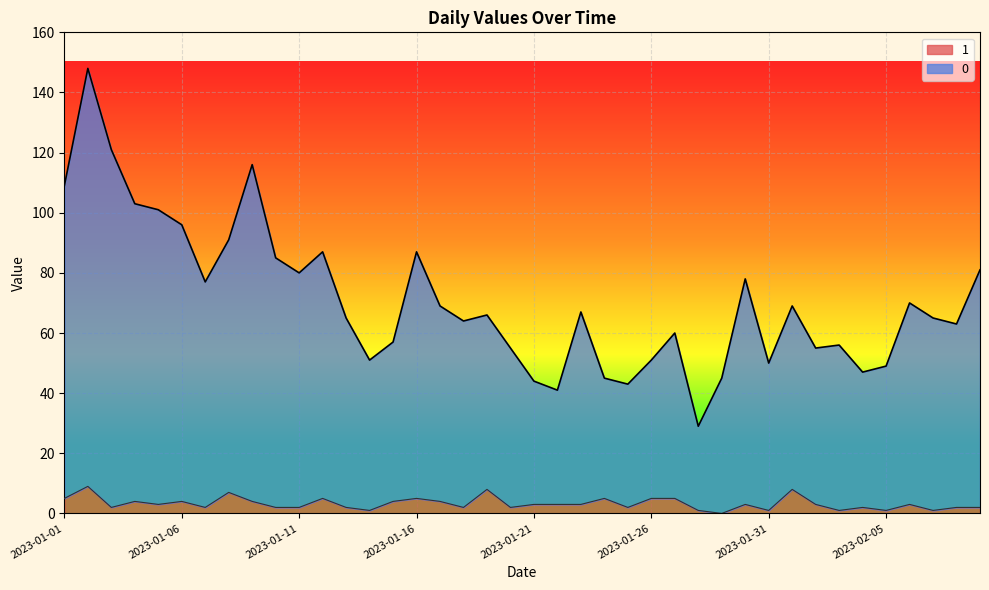

Rank the series by their maximum value, from lowest to highest.

1, 0